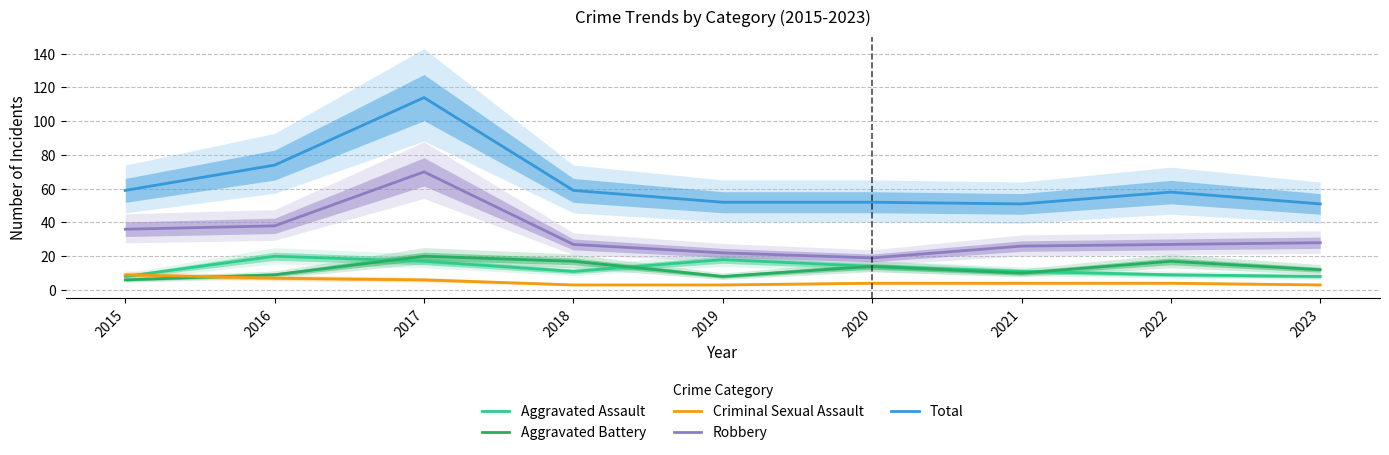

The Robbery series shows 27 at 2022. True or false?

True